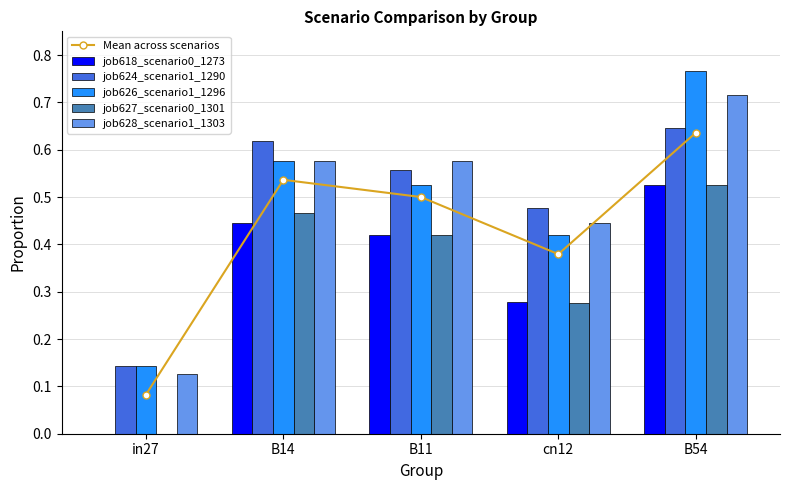

What is the highest value of the job626_scenario1_1296 series?

0.8